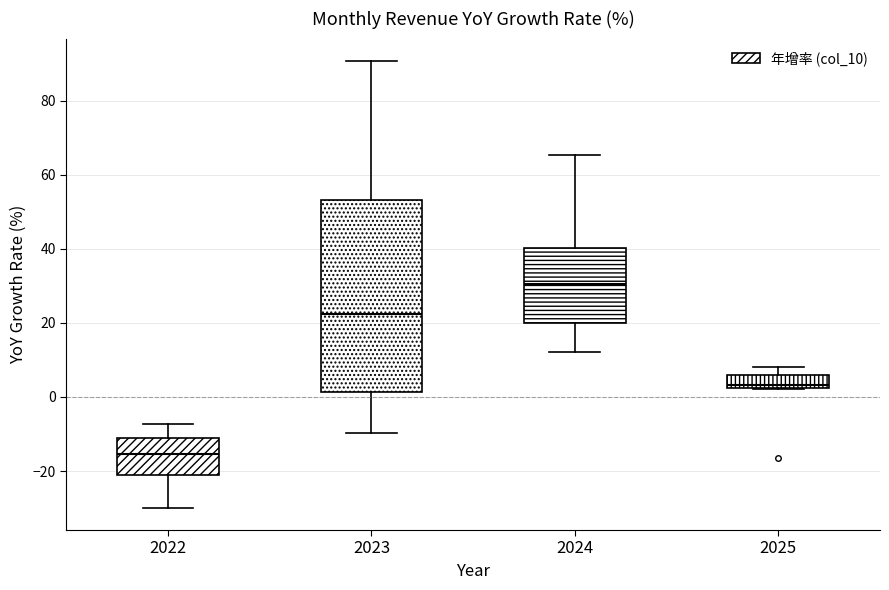

Reading left to right, read every box against the y-axis: the position of its median line, the range the box covers, and the ends of its whiskers. The values are not printed on the chart, so give them approximately, as read against the axis.

2022: median -16, box -22 to -10, whiskers -30 to -8
2023: median 22, box 2 to 54, whiskers -10 to 90
2024: median 30, box 20 to 40, whiskers 12 to 66
2025: median 4, box 2 to 6, whiskers 2 to 8